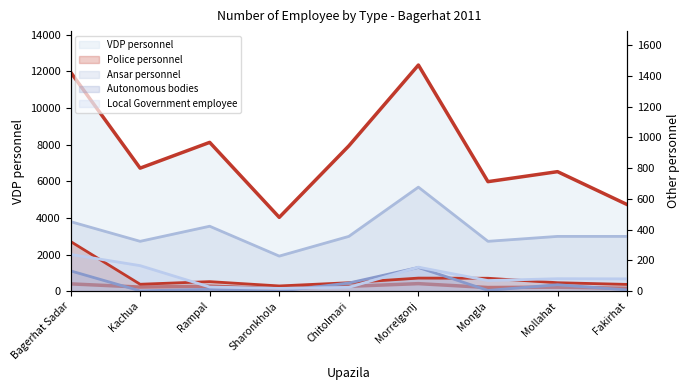

At which label does VDP personnel reach its peak?

Morrelgonj